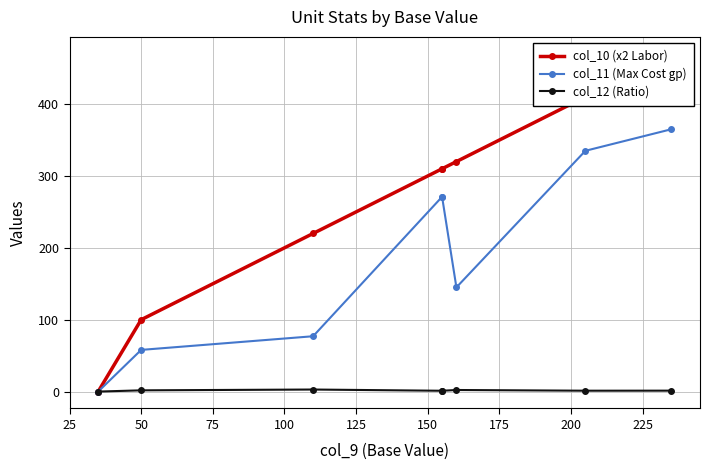

What are all the series names shown in the legend?

col_10 (x2 Labor), col_11 (Max Cost gp), col_12 (Ratio)